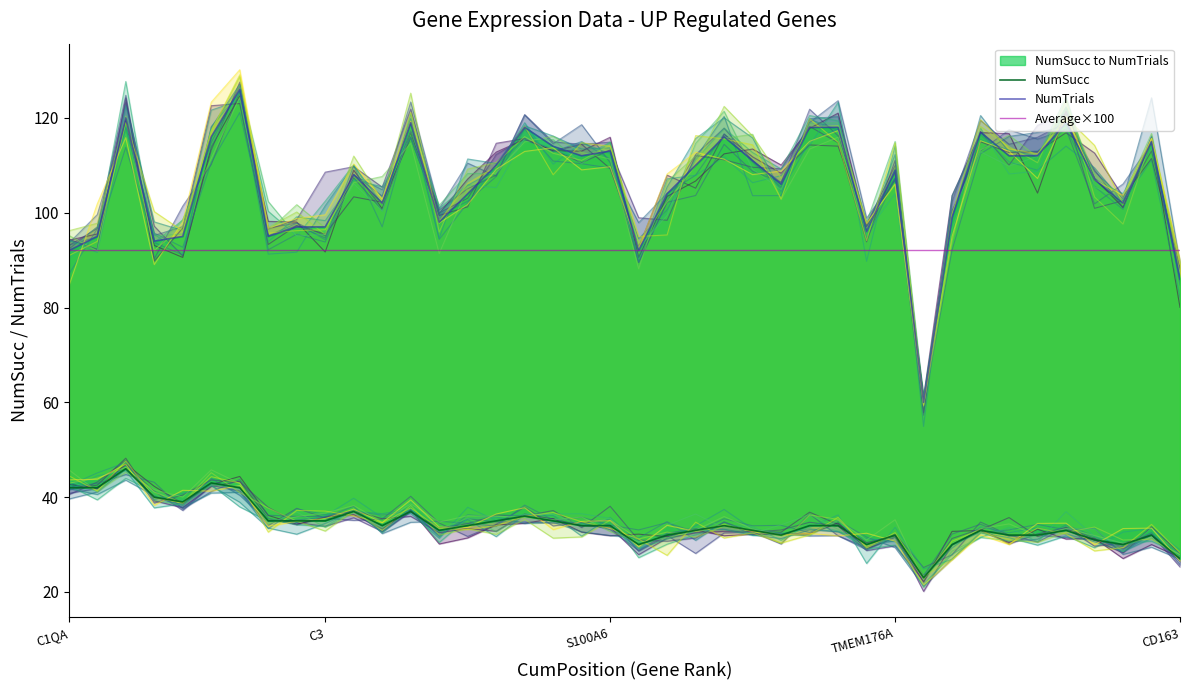

At which label does NumSucc first exceed 34?

C1QA